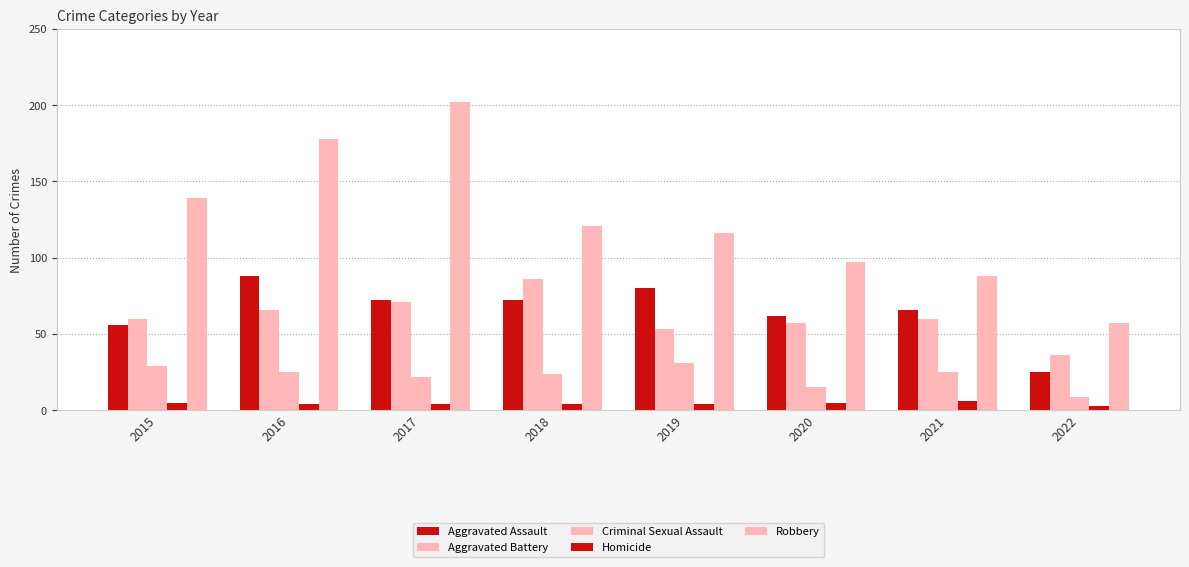

Are the bars horizontal?

No